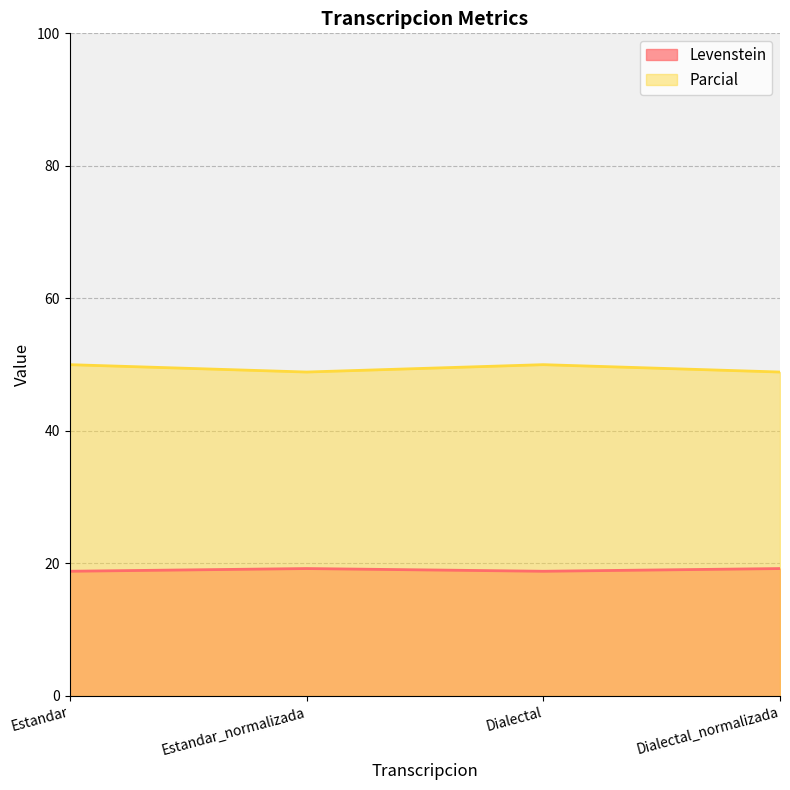

What is the difference between the highest and lowest values at Estandar?

31.2